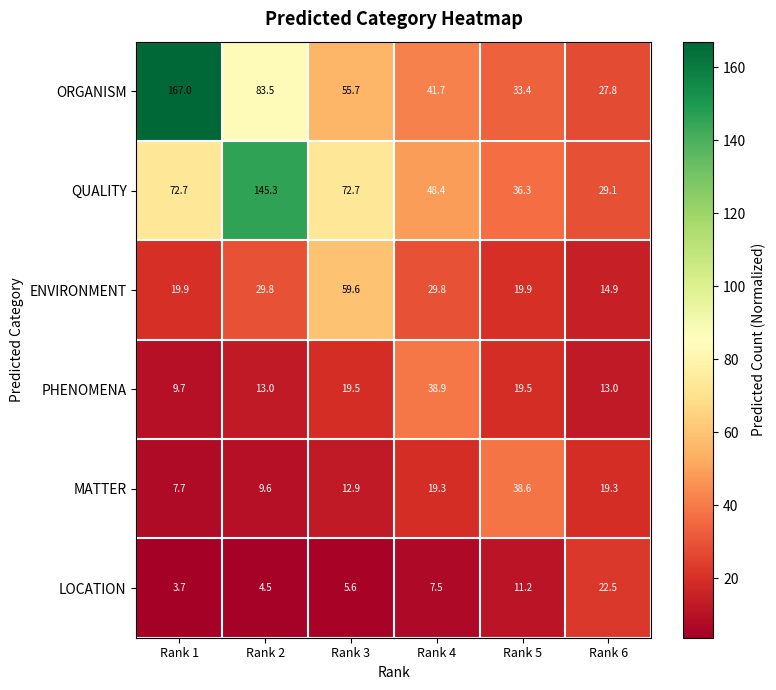

The QUALITY series shows 27.6 at Rank 4. True or false?

False